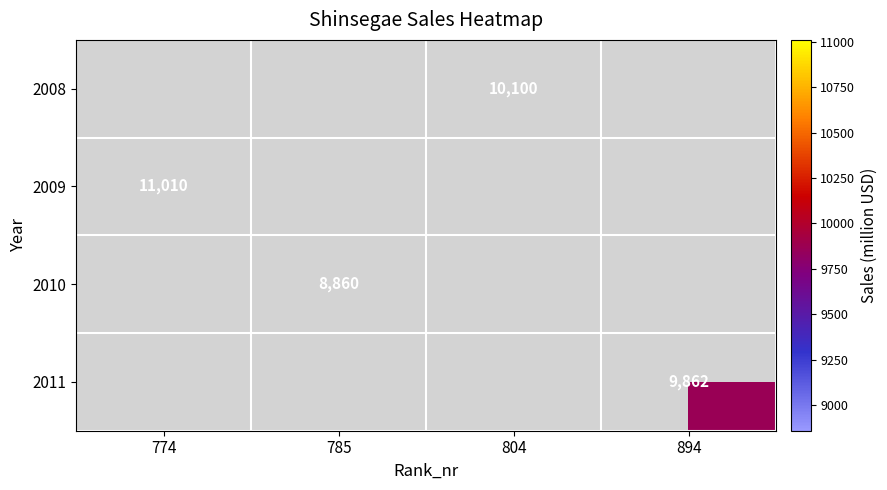

How many data points does each series have?

4